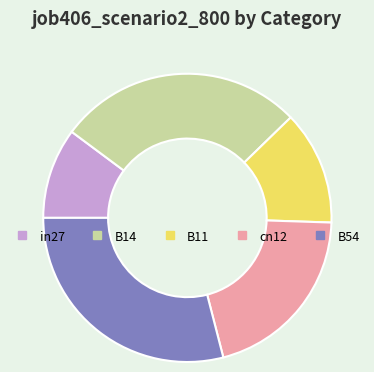

Rank the categories by value from highest to lowest.

B54, B14, cn12, B11, in27